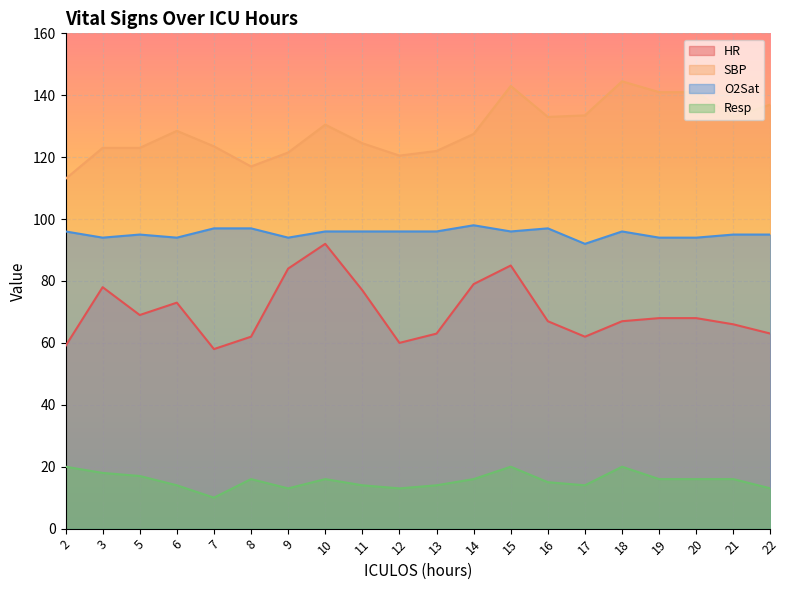

How many data points in HR are above 68?

8